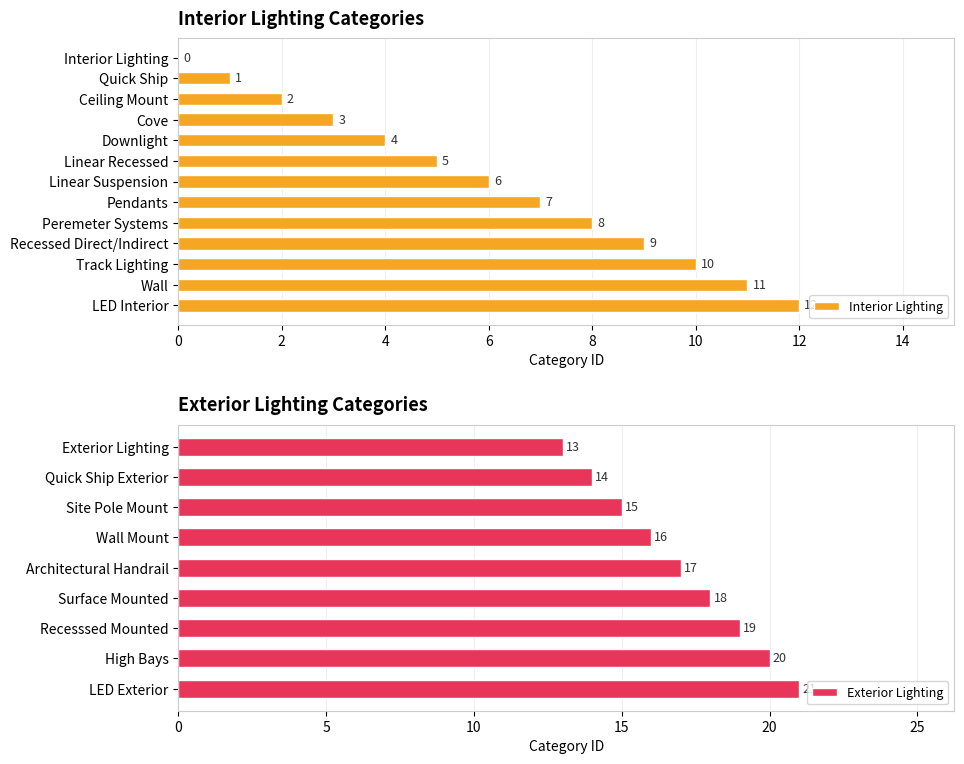

Is it true that the value at Recessed Direct/Indirect is 9?

True